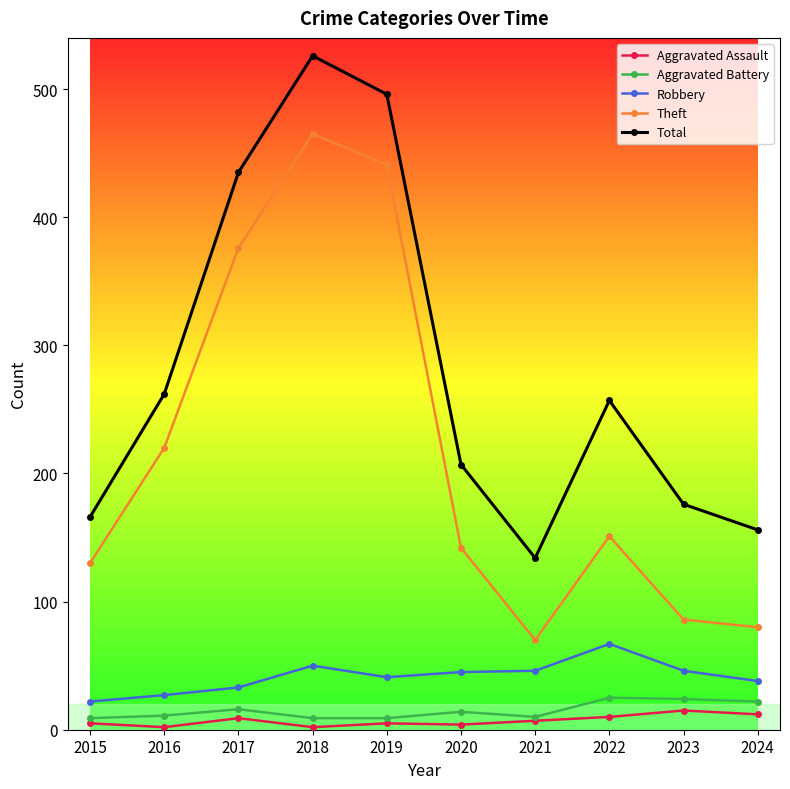

What is the difference between the Aggravated Assault values at 2015 and 2024?

7